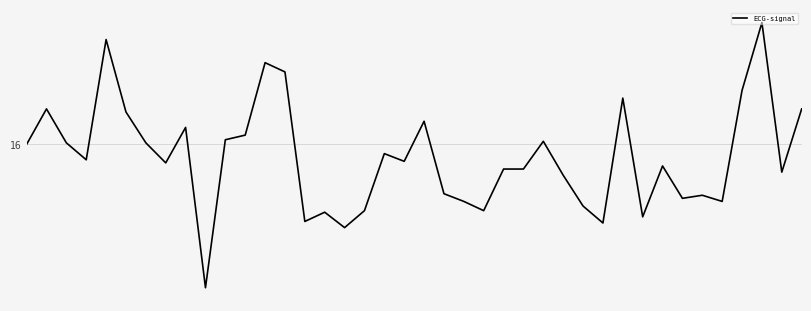

Is this an area chart (filled region under the line)?

No